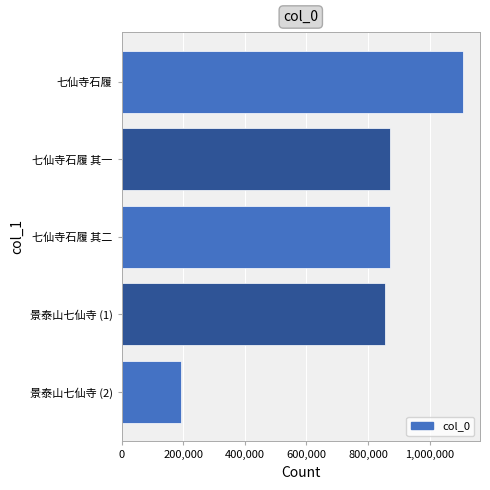

What is the sum of all values?

3897072